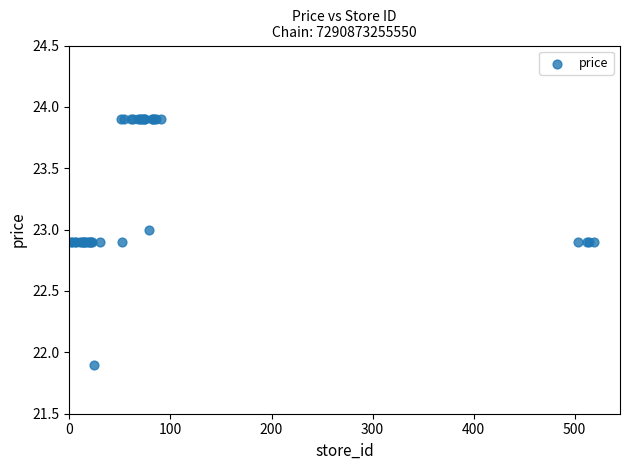

What Y value in the scatter plot is closest to 22?

21.9